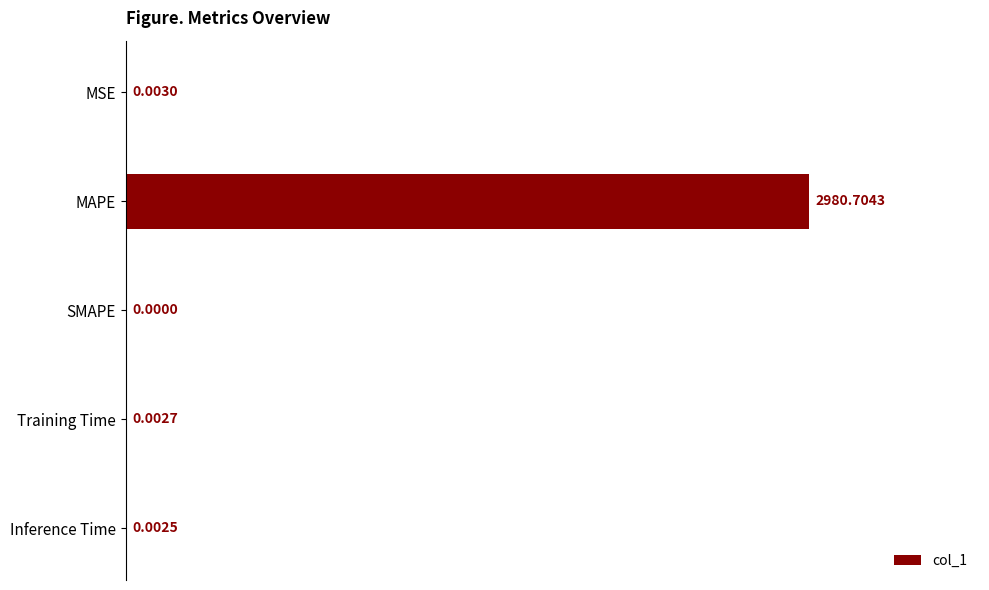

Are the bars horizontal?

Yes